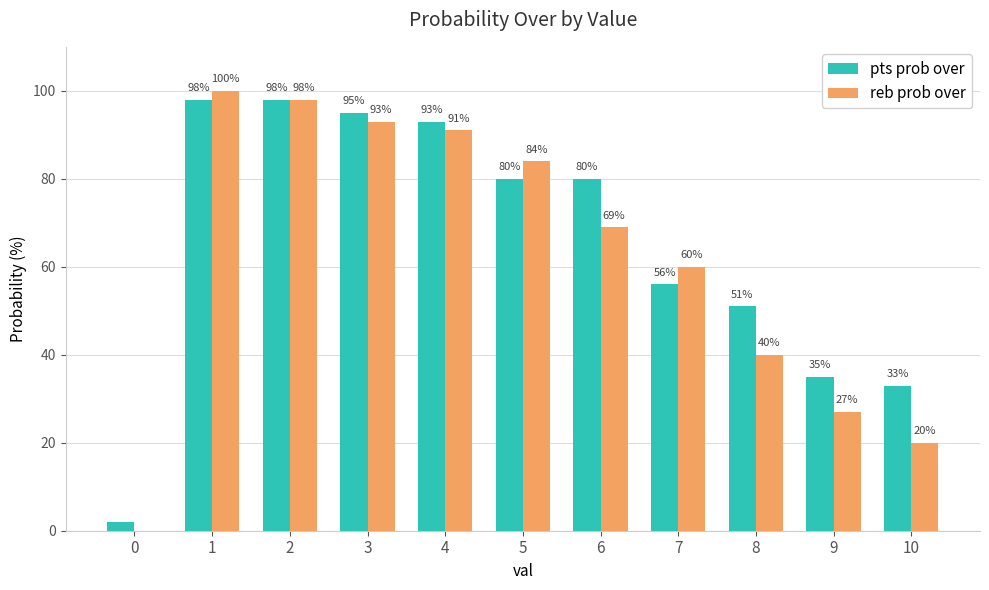

How many groups of bars are there?

11